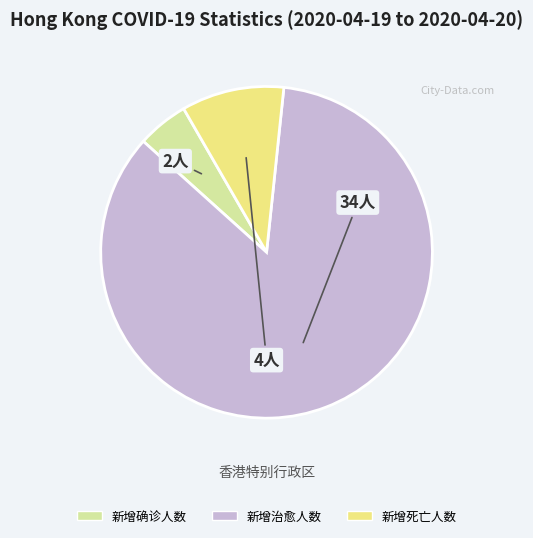

Is 新增治愈人数 the majority of the pie?

Yes